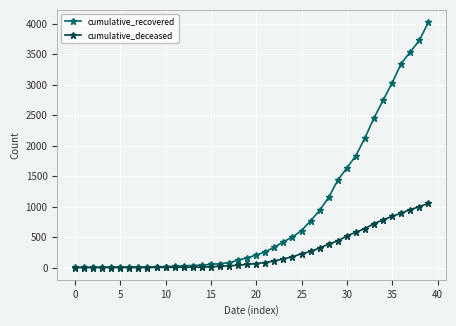

List the series in order of their overall mean, highest first.

cumulative_recovered, cumulative_deceased